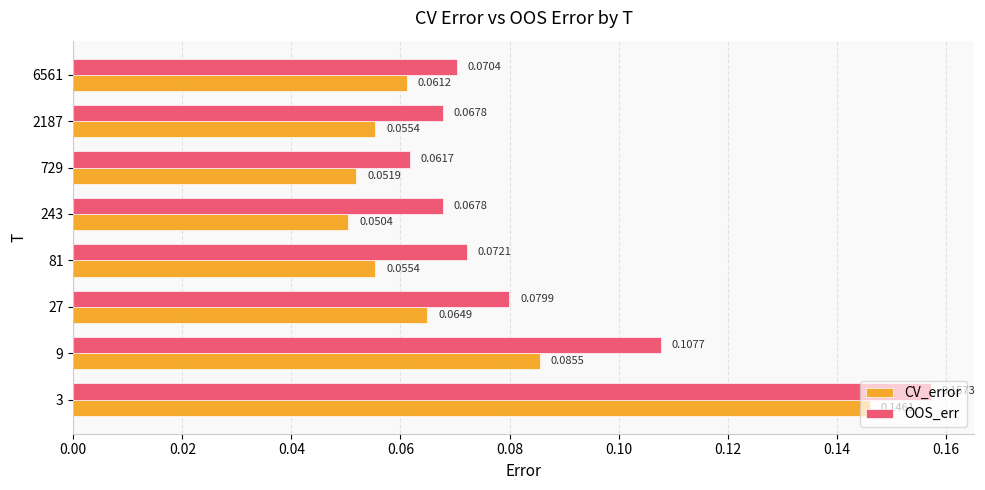

What are all the series names shown in the legend?

CV_error, OOS_err